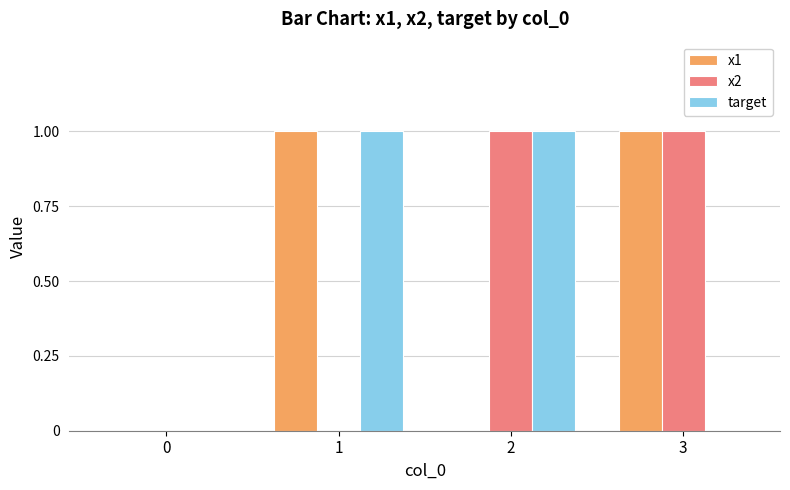

Is it true that target equals 0 at 0?

True